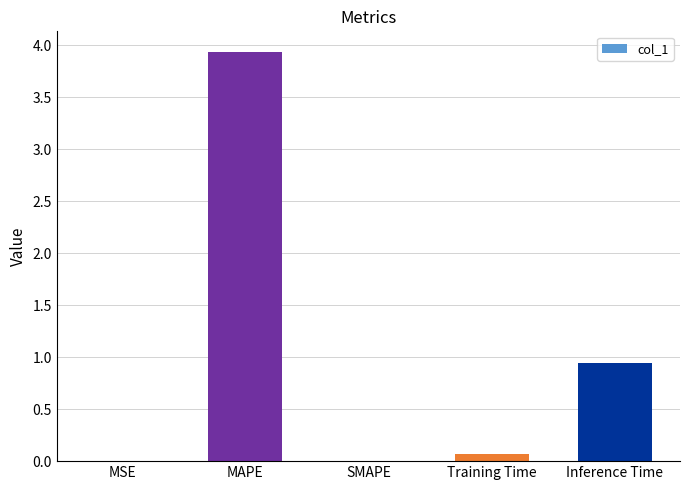

Is it true that the value at SMAPE is 2.4?

False